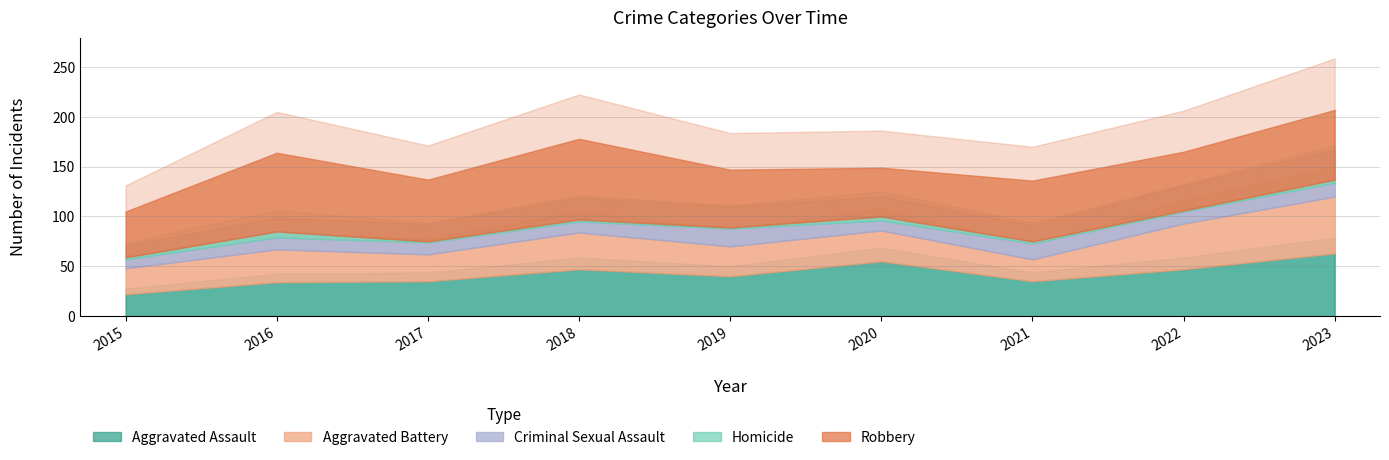

Does the chart display data point markers on the line(s)?

No